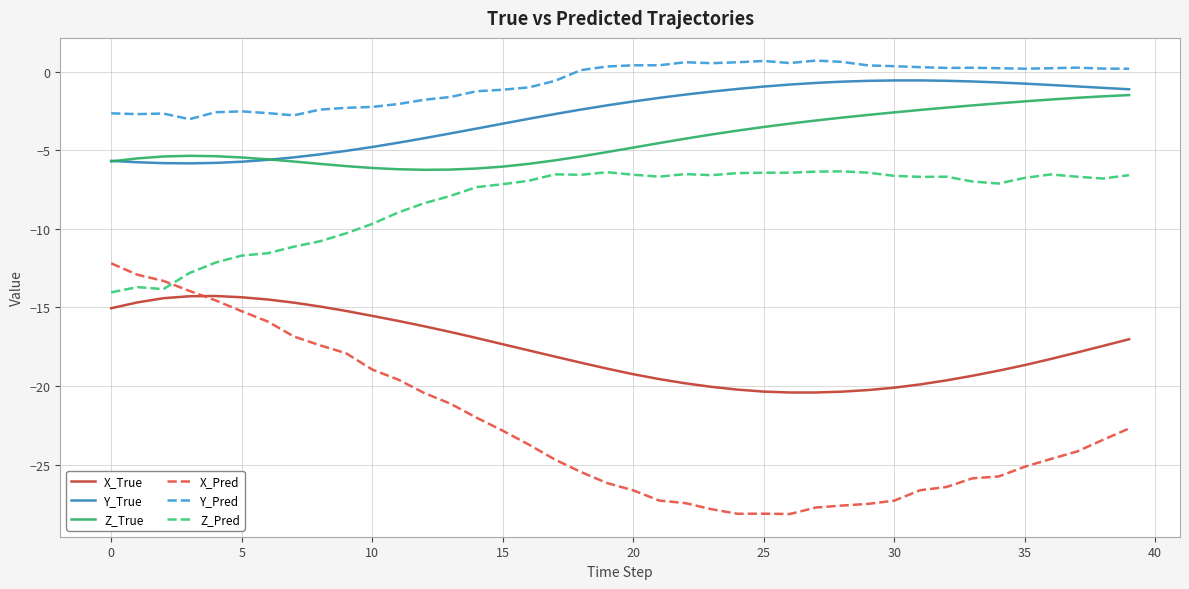

True or false: X_Pred and Y_Pred intersect in this chart.

False